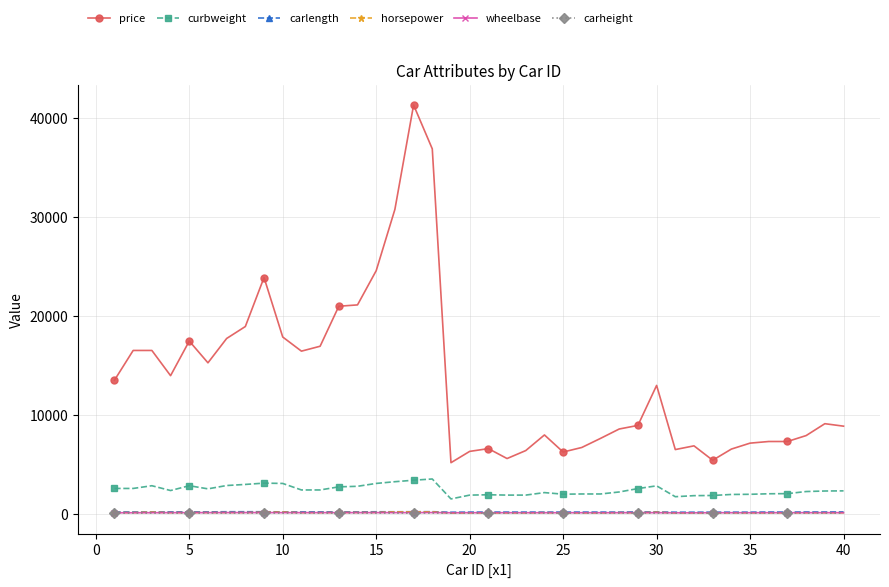

What is the minimum value for wheelbase?

86.6